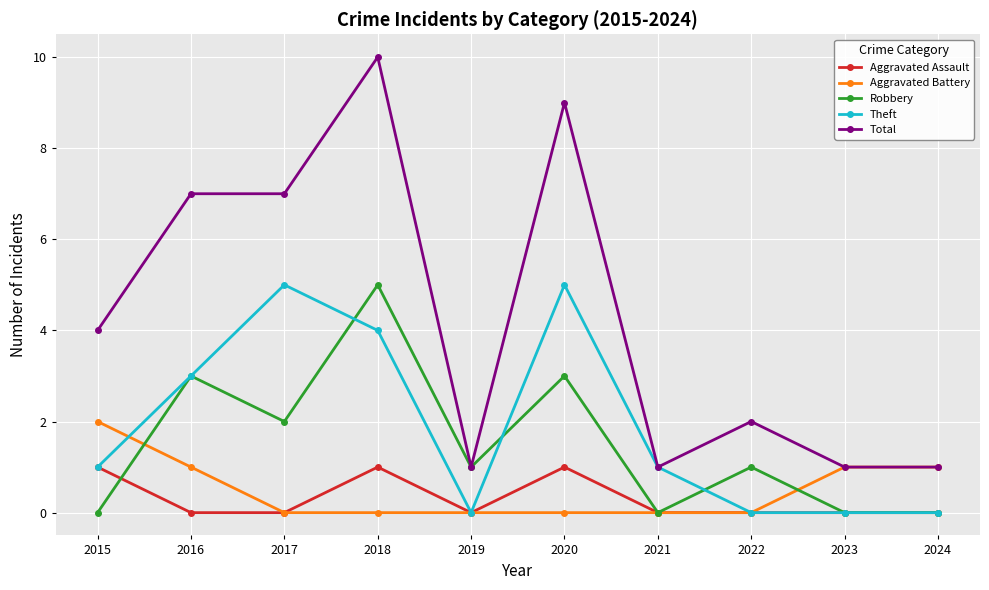

Reading right to left, list all the values displayed in this chart.

Aggravated Assault: 0	0	0	0	1	0	1	0	0	1
Aggravated Battery: 1	1	0	0	0	0	0	0	1	2
Robbery: 0	0	1	0	3	1	5	2	3	0
Theft: 0	0	0	1	5	0	4	5	3	1
Total: 1	1	2	1	9	1	10	7	7	4